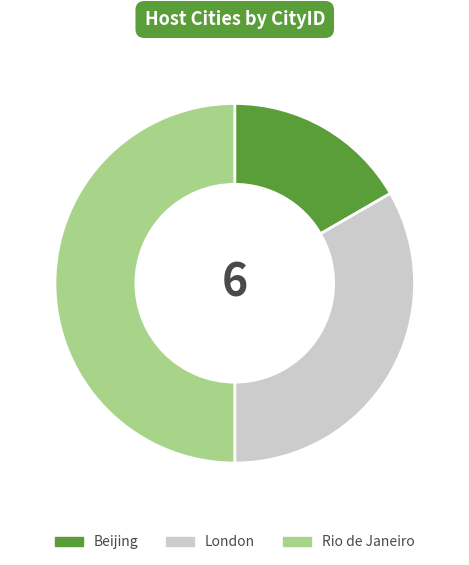

Is it true that Rio de Janeiro is 50% of the pie?

True